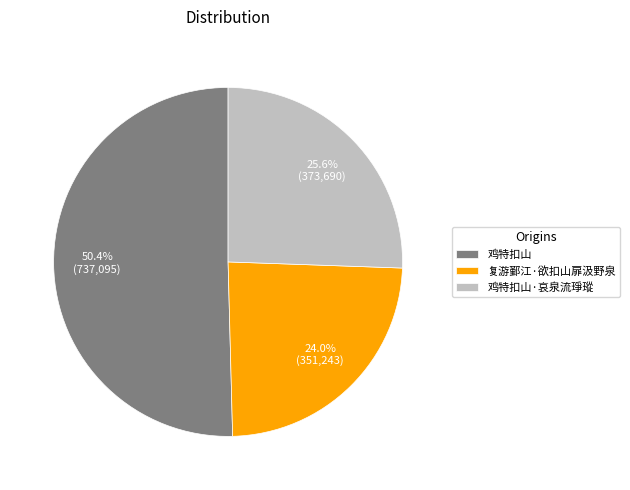

To the nearest percent, what is the average slice percentage?

33%